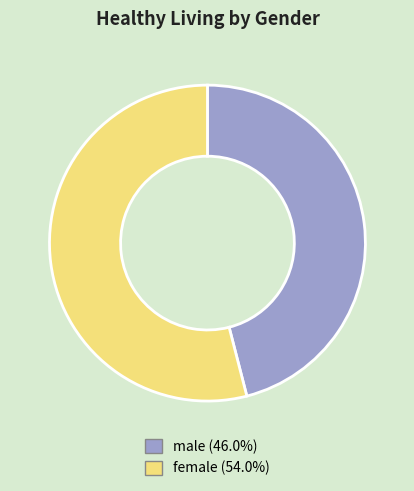

Is there any slice that represents more than half of the pie?

Yes